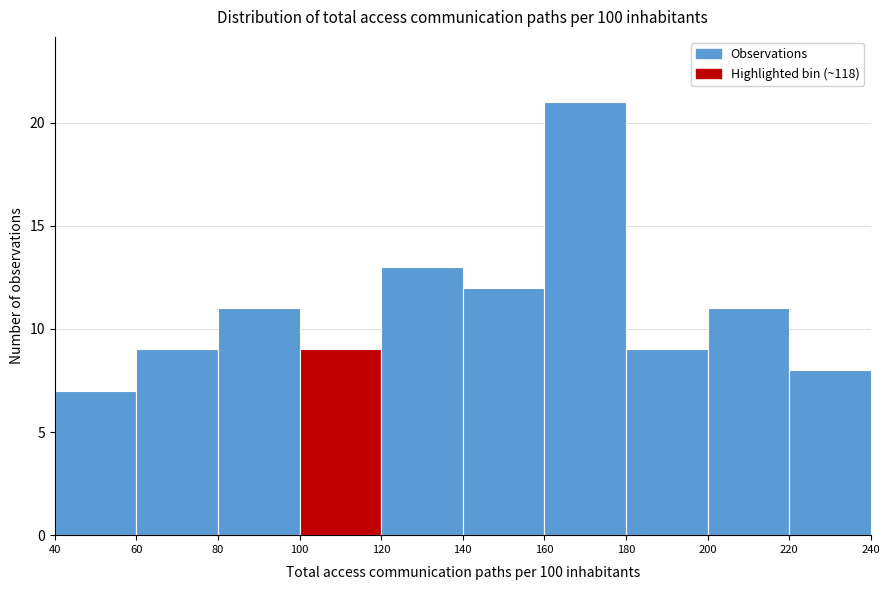

Reading left to right, transcribe this chart: for each bar, give the range it covers on the x-axis and its height. The values are not printed on the chart, so give them approximately, as read against the axis.

40 to 60: 7
60 to 80: 9
80 to 100: 11
100 to 120: 9
120 to 140: 13
140 to 160: 12
160 to 180: 21
180 to 200: 9
200 to 220: 11
220 to 240: 8